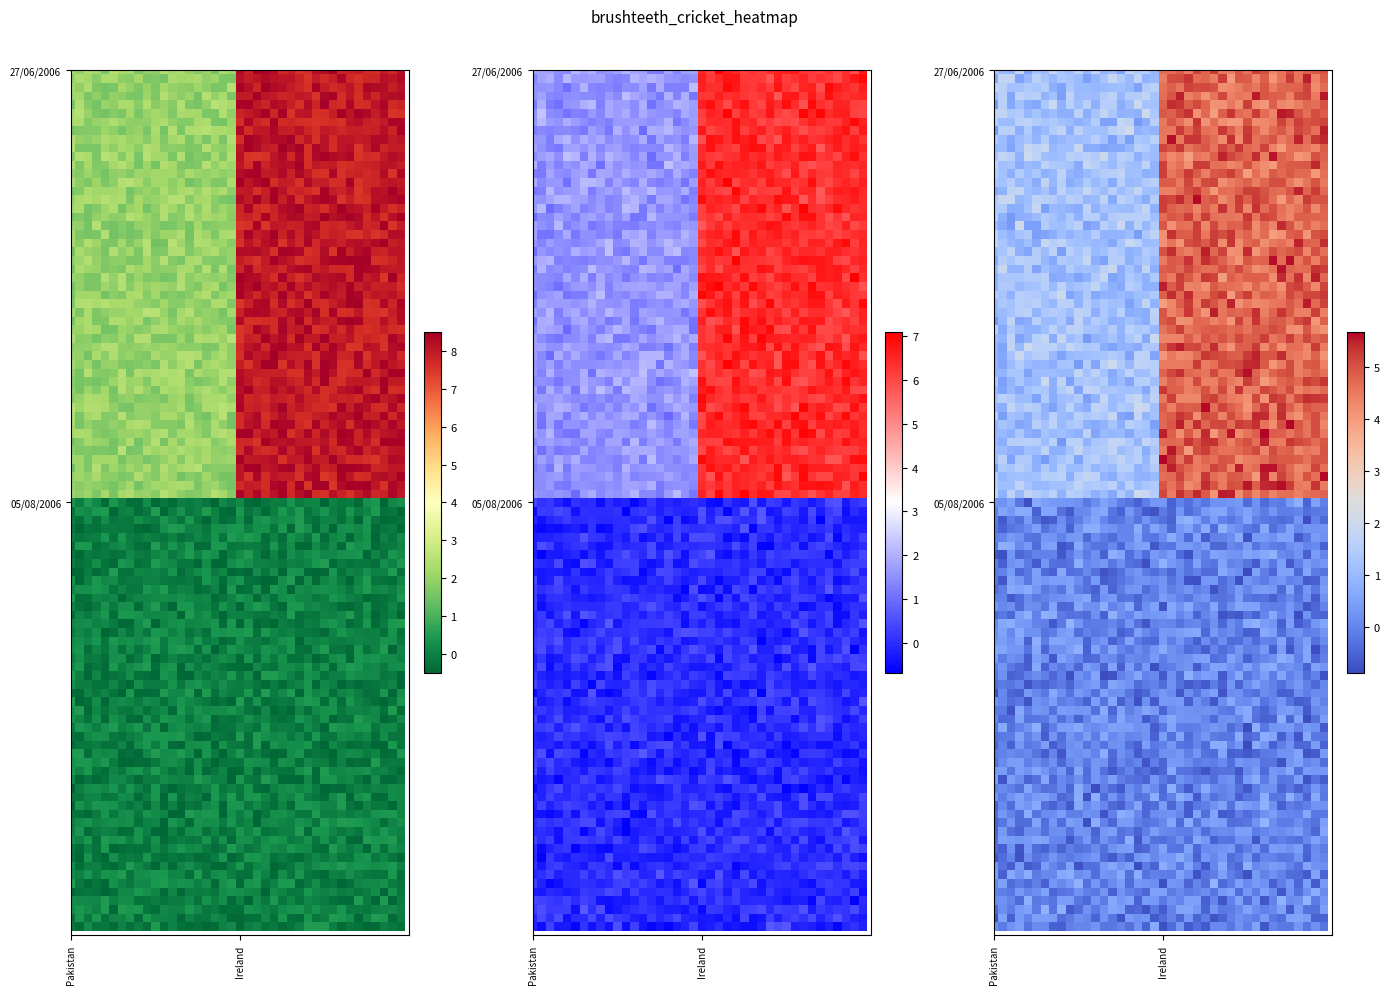

Reading left to right, extract all data points from this chart.

27/06/2006: Pakistan=2	Ireland=8
05/08/2006: Pakistan=0	Ireland=0